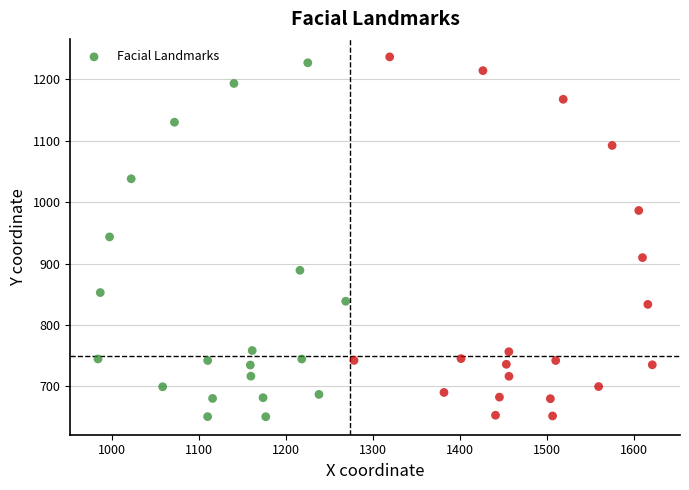

What is the range of X values (max minus min)?

637.1